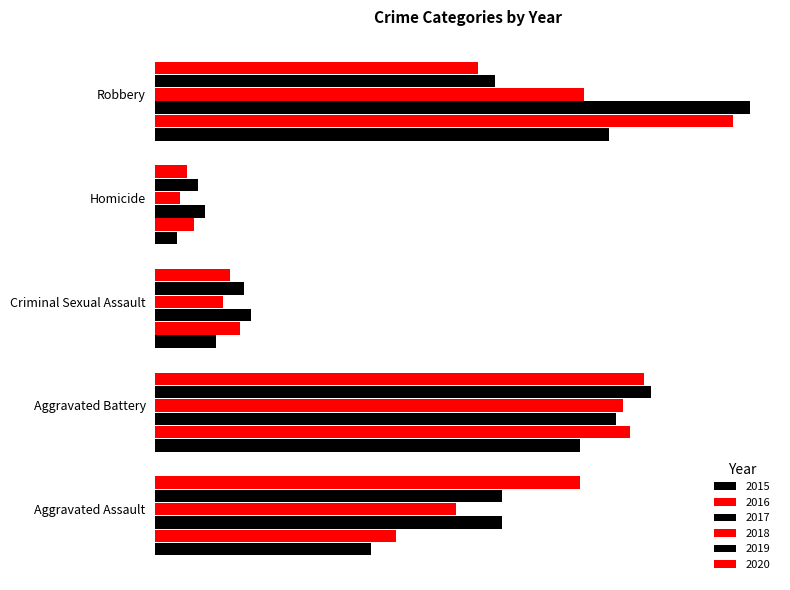

Reading left to right, what are all the values shown in this chart?

2015: Aggravated Assault=61	Aggravated Battery=120	Criminal Sexual Assault=17	Homicide=6	Robbery=128
2016: Aggravated Assault=68	Aggravated Battery=134	Criminal Sexual Assault=24	Homicide=11	Robbery=163
2017: Aggravated Assault=98	Aggravated Battery=130	Criminal Sexual Assault=27	Homicide=14	Robbery=168
2018: Aggravated Assault=85	Aggravated Battery=132	Criminal Sexual Assault=19	Homicide=7	Robbery=121
2019: Aggravated Assault=98	Aggravated Battery=140	Criminal Sexual Assault=25	Homicide=12	Robbery=96
2020: Aggravated Assault=120	Aggravated Battery=138	Criminal Sexual Assault=21	Homicide=9	Robbery=91